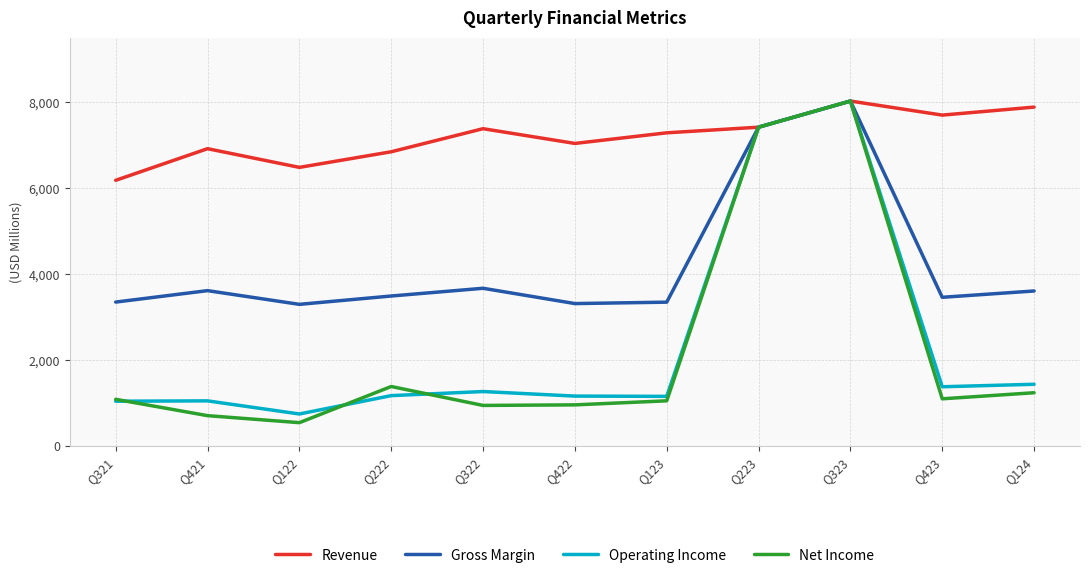

What are all the series names shown in the legend?

Revenue, Gross Margin, Operating Income, Net Income